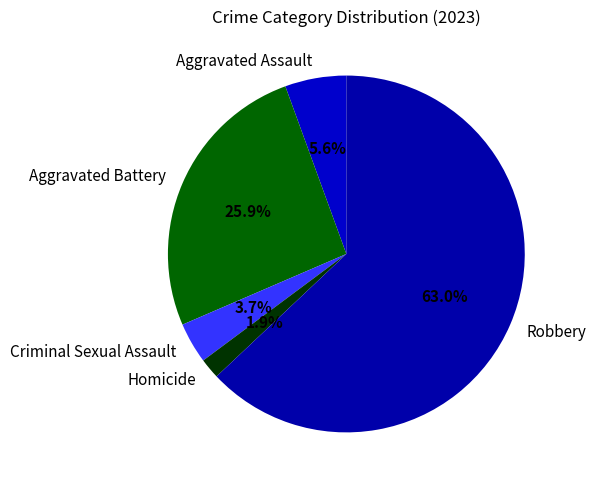

How many slices are in this pie chart?

5